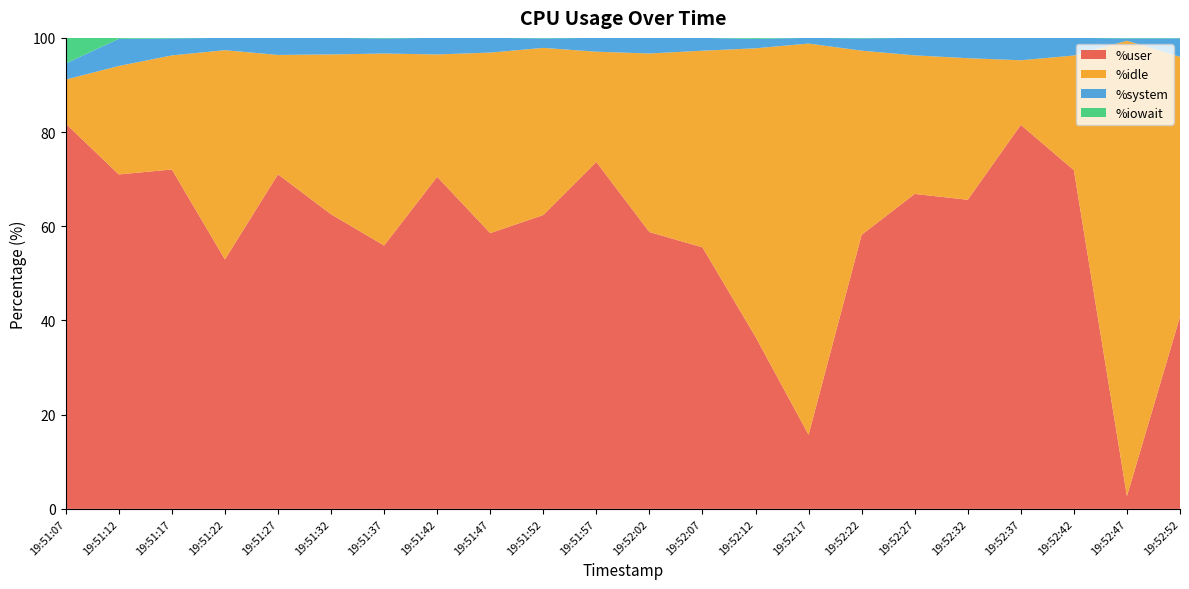

Reading right to left, extract all data points from this chart.

%user: 40.8	2.7	71.9	81.5	65.6	66.9	58.2	15.7	36.5	55.5	58.8	73.6	62.4	58.5	70.5	55.9	62.5	71.0	53.0	72.1	71.0	81.8
%idle: 55.2	96.7	24.3	13.7	30.1	29.4	39.1	83.1	61.3	41.8	37.9	23.4	35.5	38.3	26.0	40.8	33.9	25.4	44.4	24.2	23.0	9.4
%system: 3.9	0.5	3.7	4.7	4.3	3.7	2.6	1.2	2.0	2.7	3.3	2.9	2.0	3.1	3.5	3.2	3.5	3.6	2.6	3.6	5.8	3.4
%iowait: 0.1	0.1	0.0	0.0	0.0	0.0	0.1	0.0	0.2	0.0	0.0	0.0	0.1	0.0	0.0	0.1	0.0	0.0	0.0	0.1	0.2	5.4